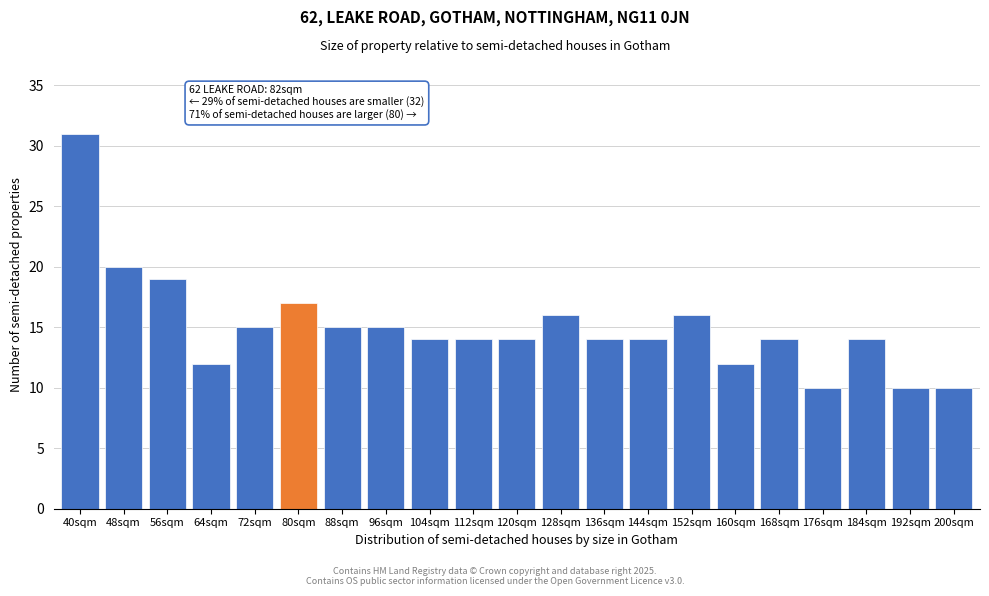

Reading right to left, what are all the values shown in this chart?

10	10	14	10	14	12	16	14	14	16	14	14	14	15	15	17	15	12	19	20	31